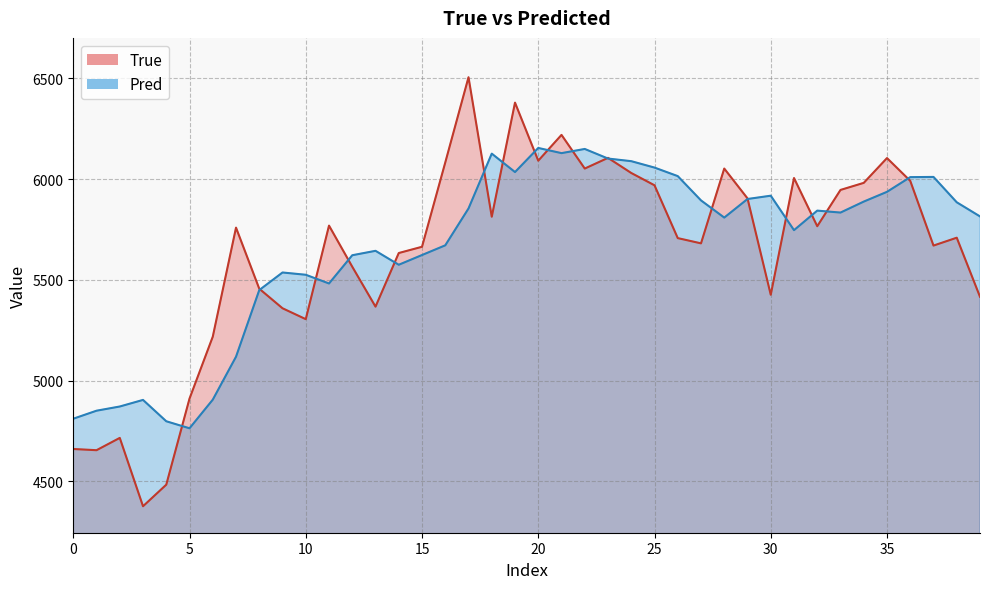

At which label does True reach its peak?

17